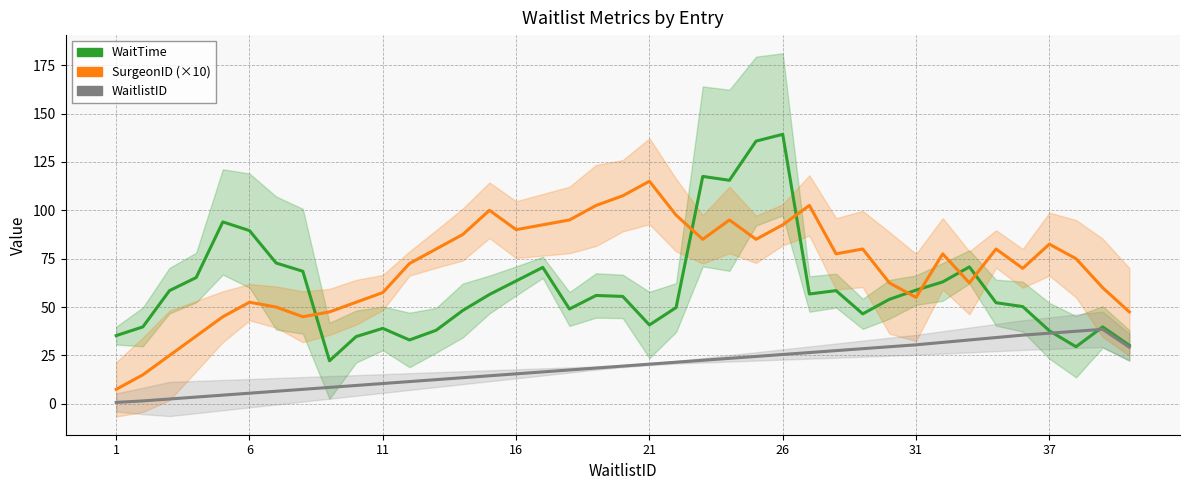

Reading right to left, list all the values displayed in this chart.

WaitTime: 30.2	39.8	29.5	37.8	50.2	52.2	70.8	63.0	58.8	54.0	46.5	58.5	56.8	139.2	135.8	115.5	117.5	49.8	40.8	55.5	56.0	49.0	70.5	63.5	56.5	48.2	38.0	33.0	39.0	34.8	22.2	68.5	72.8	89.5	94.0	65.2	58.5	39.8	35.2
SurgeonID (×10): 47.5	60.0	75.0	82.5	70.0	80.0	62.5	77.5	55.0	62.5	80.0	77.5	102.5	92.5	85.0	95.0	85.0	97.5	115.0	107.5	102.5	95.0	92.5	90.0	100.0	87.5	80.0	72.5	57.5	52.5	47.5	45.0	50.0	52.5	45.0	35.0	25.0	15.0	7.5
WaitlistID: 29.2	38.5	37.5	36.5	35.5	34.2	33.0	31.8	30.5	29.5	28.5	27.5	26.5	25.5	24.5	23.5	22.5	21.5	20.5	19.5	18.5	17.5	16.5	15.5	14.5	13.5	12.5	11.5	10.5	9.5	8.5	7.5	6.5	5.5	4.5	3.5	2.5	1.5	0.8